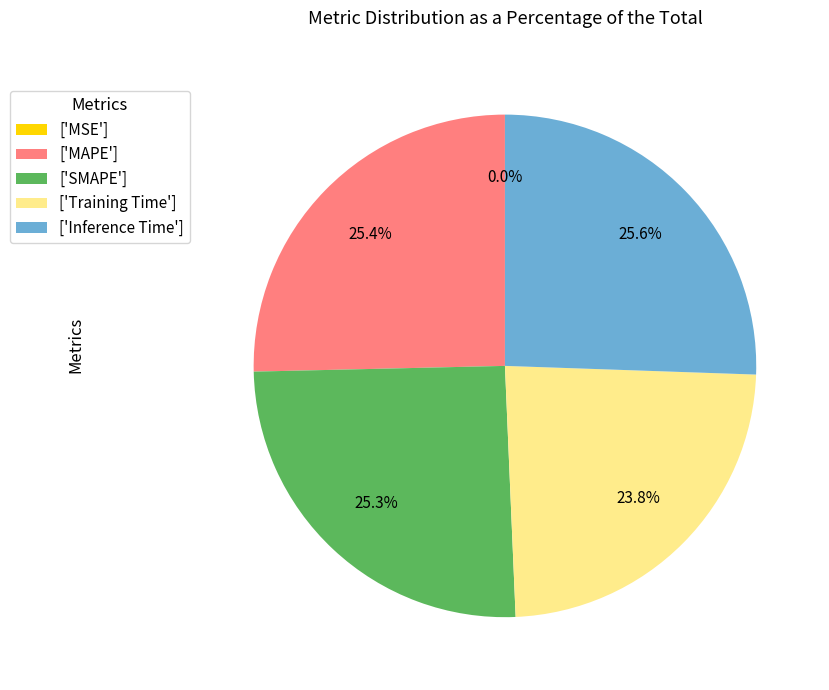

Which has a higher value, ['MAPE'] or ['Training Time']?

['MAPE']